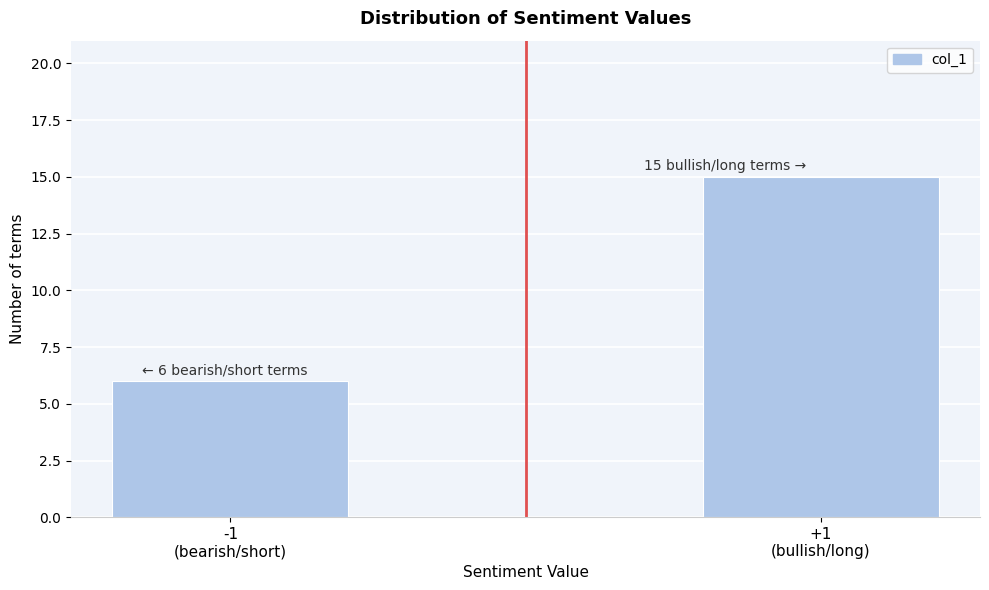

Reading left to right, list all the values displayed in this chart.

6	15